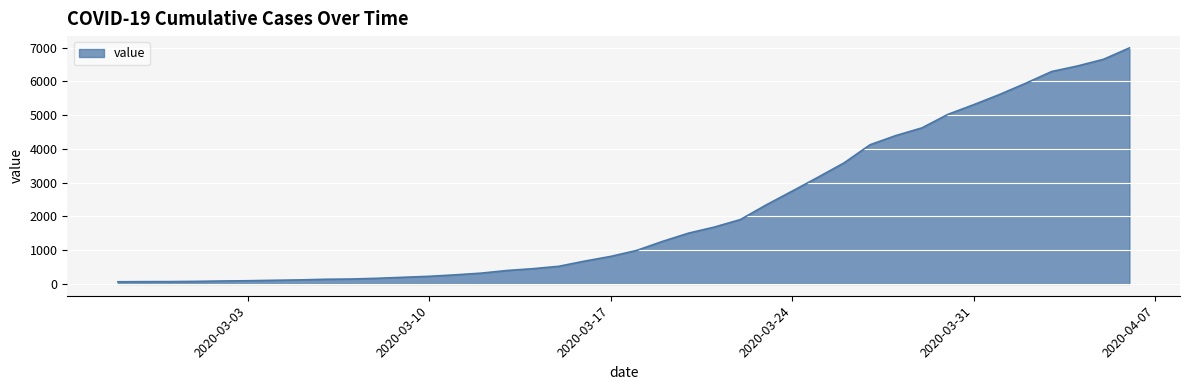

What is the difference between the maximum and minimum values?

6931